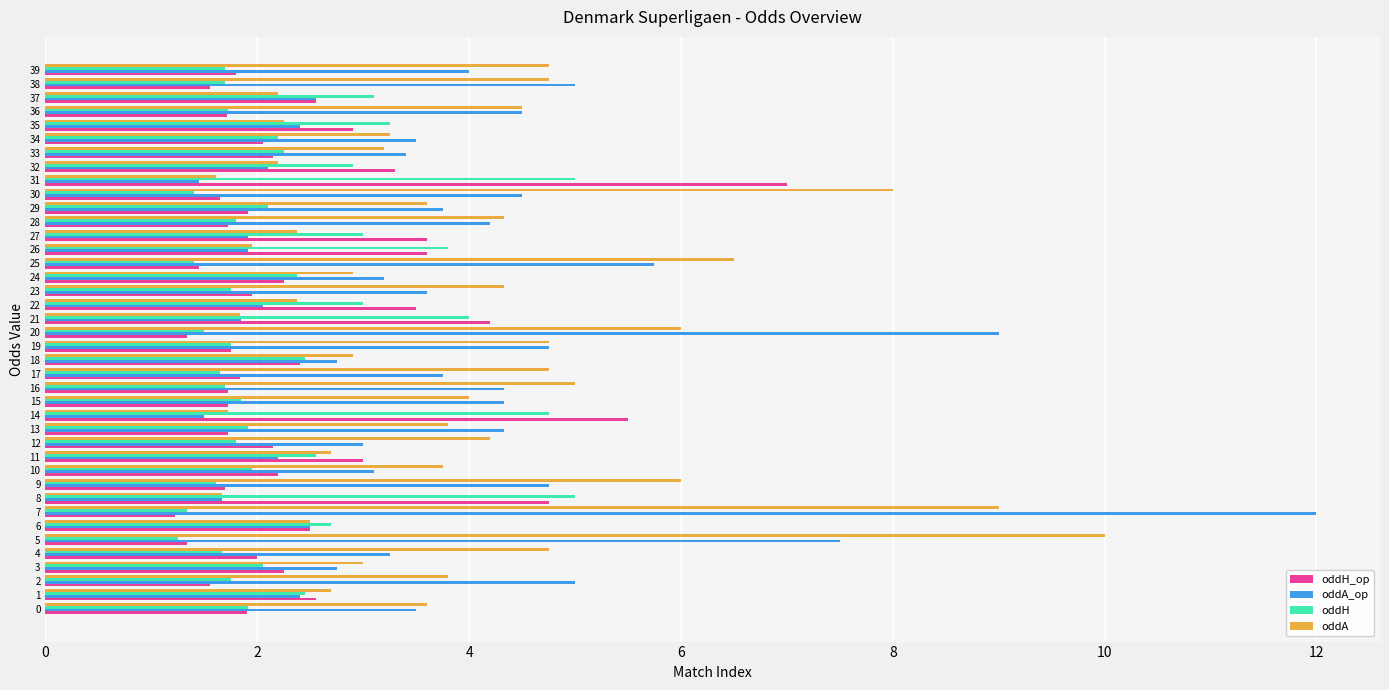

What is the difference between the highest and lowest values at 9?

4.4